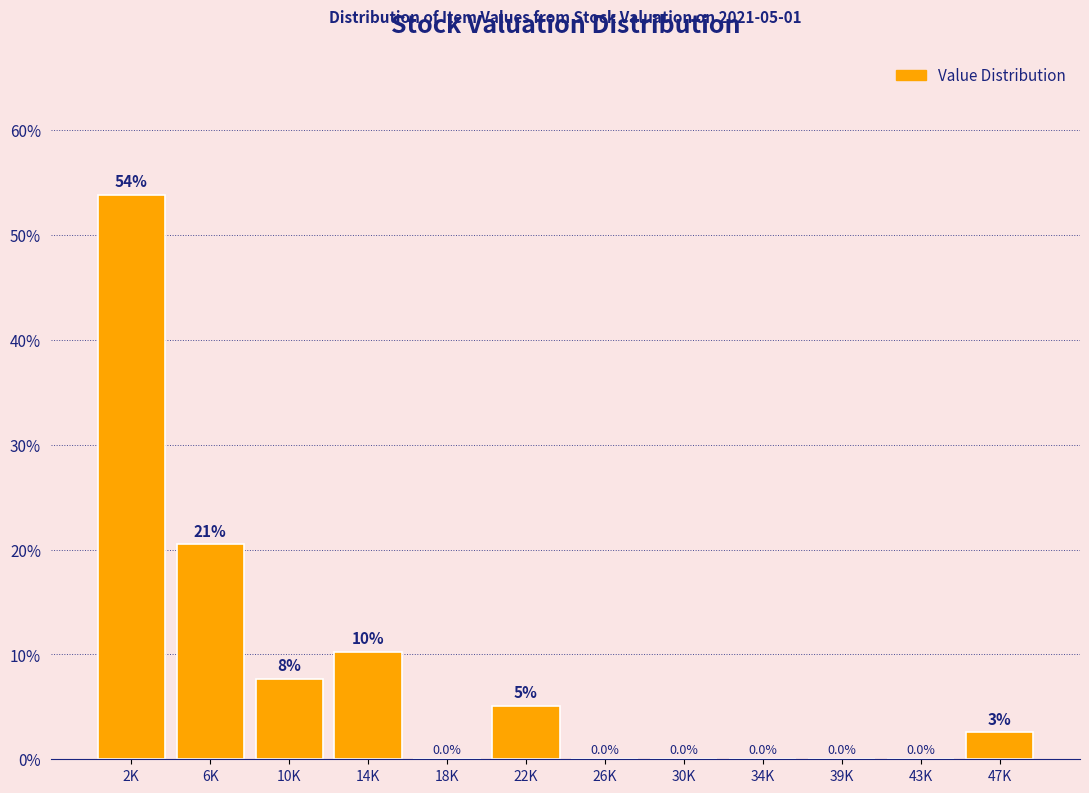

Where is the data nearest to the value 26?

6K